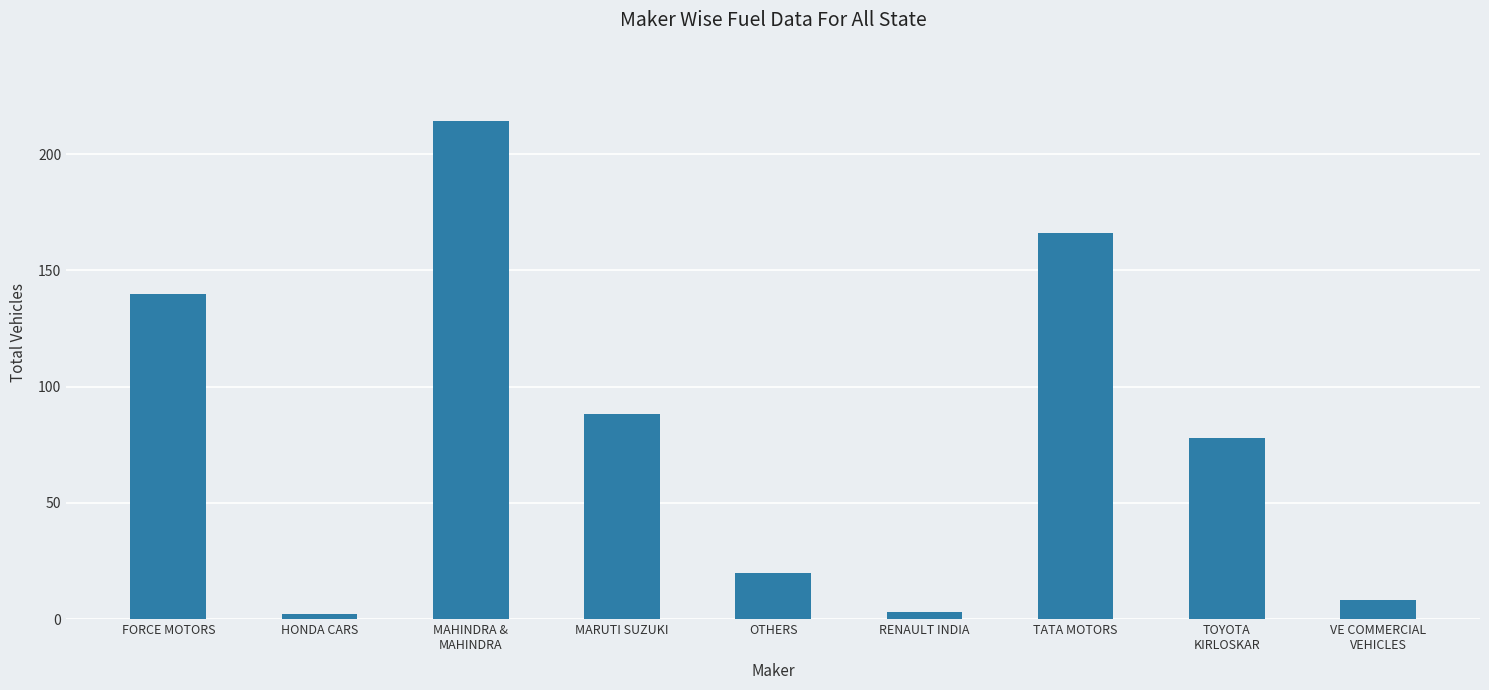

What is the difference between the maximum and minimum values?

212